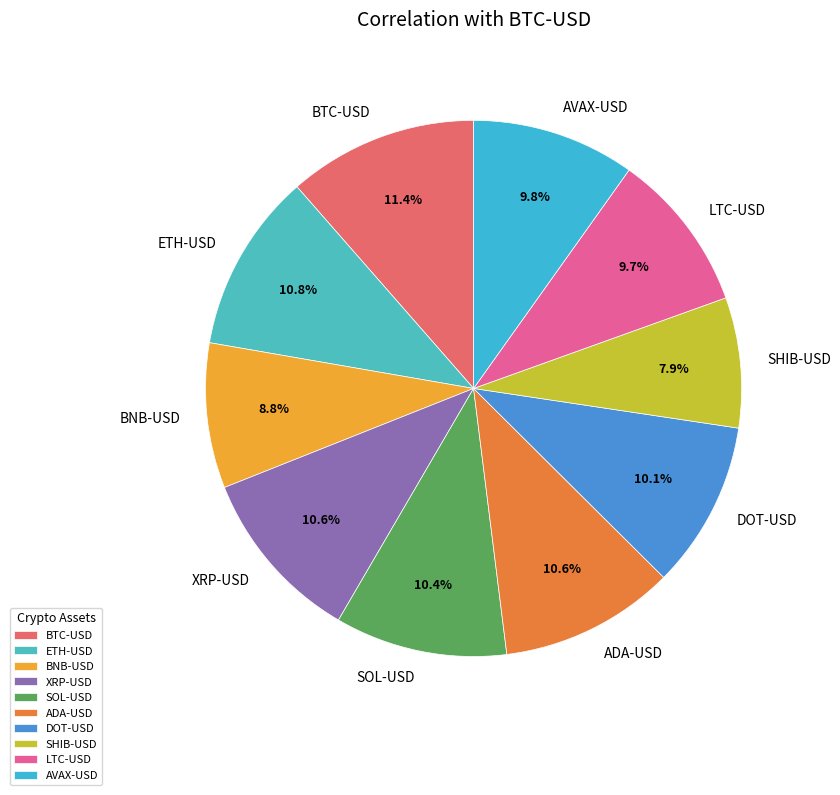

Which slice is the largest?

BTC-USD